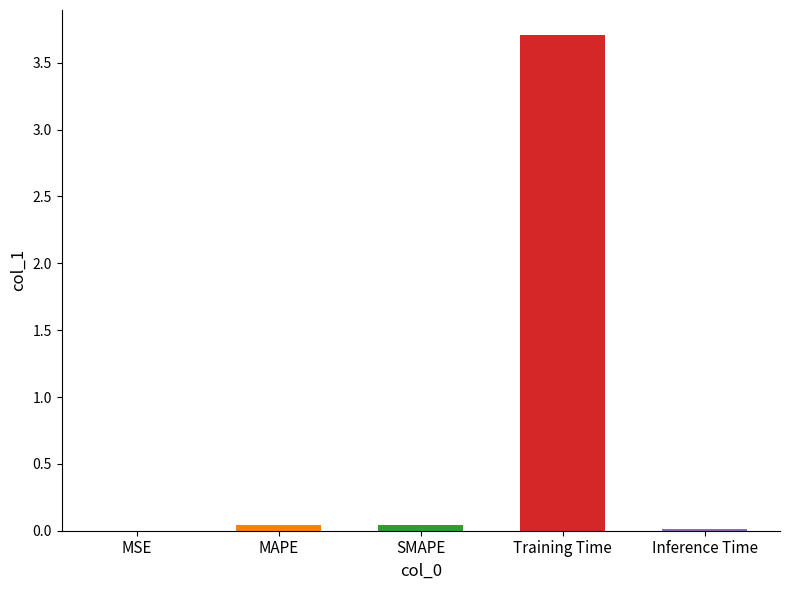

Which has a higher value, MAPE or Inference Time?

MAPE